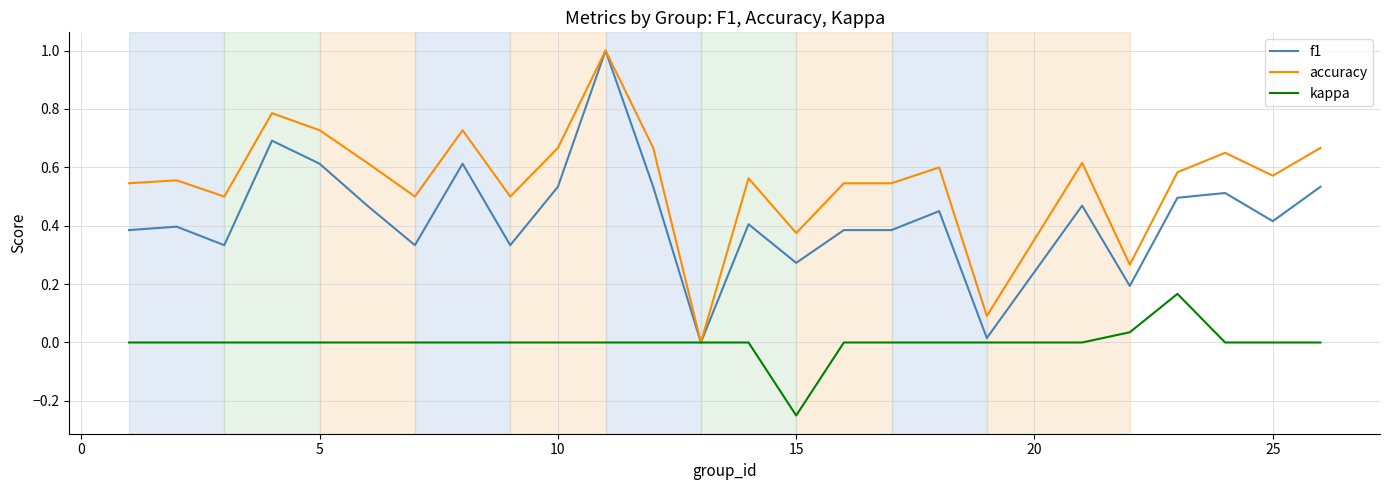

What is the highest value of the f1 series?

1.0